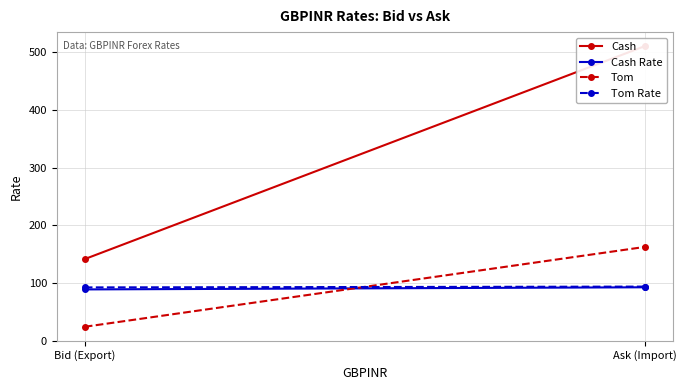

What are all the series names shown in the legend?

Cash, Cash Rate, Tom, Tom Rate